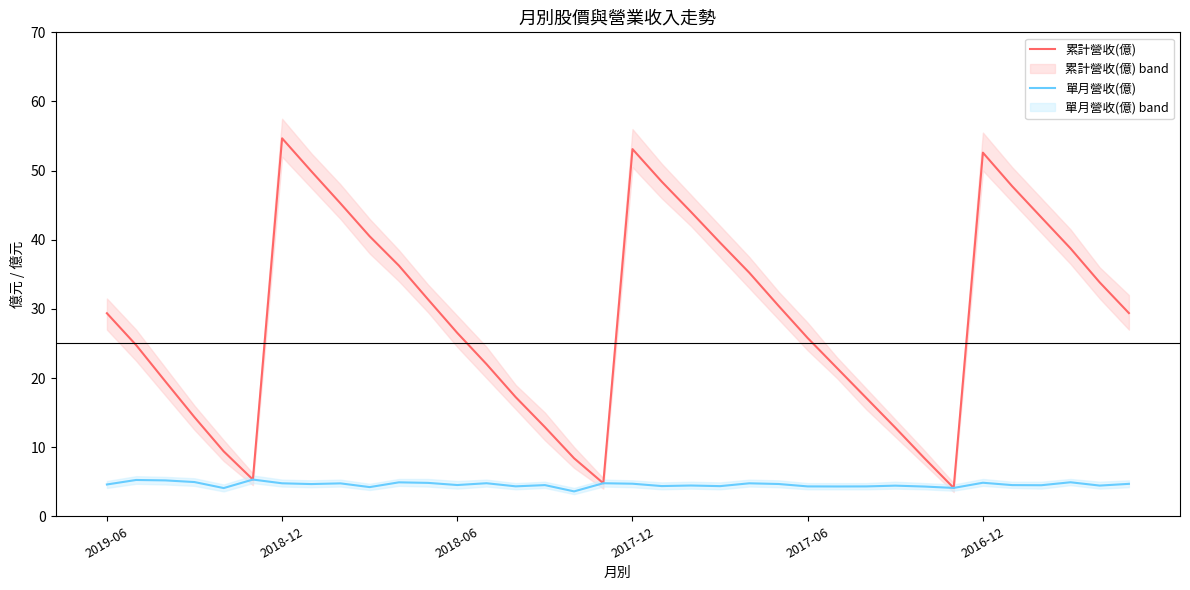

Reading left to right, what are all the values shown in this chart?

累計營收(億): 29.4	24.8	19.5	14.3	9.4	5.3	54.7	49.9	45.2	40.5	36.3	31.4	26.5	22.0	17.2	12.9	8.4	4.8	53.1	48.4	44.0	39.6	35.2	30.4	25.8	21.5	17.1	12.8	8.4	4.1	52.6	47.8	43.2	38.8	33.8	29.4
單月營收(億): 4.6	5.2	5.2	5.0	4.1	5.3	4.8	4.7	4.8	4.2	4.9	4.8	4.5	4.8	4.3	4.5	3.6	4.8	4.7	4.4	4.5	4.4	4.8	4.7	4.3	4.3	4.3	4.4	4.3	4.1	4.8	4.5	4.5	4.9	4.4	4.7